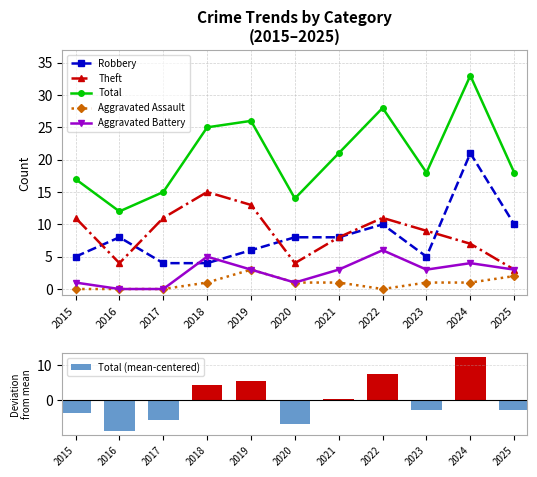

Between 2022 and 2025, which series saw the biggest shift?

Total